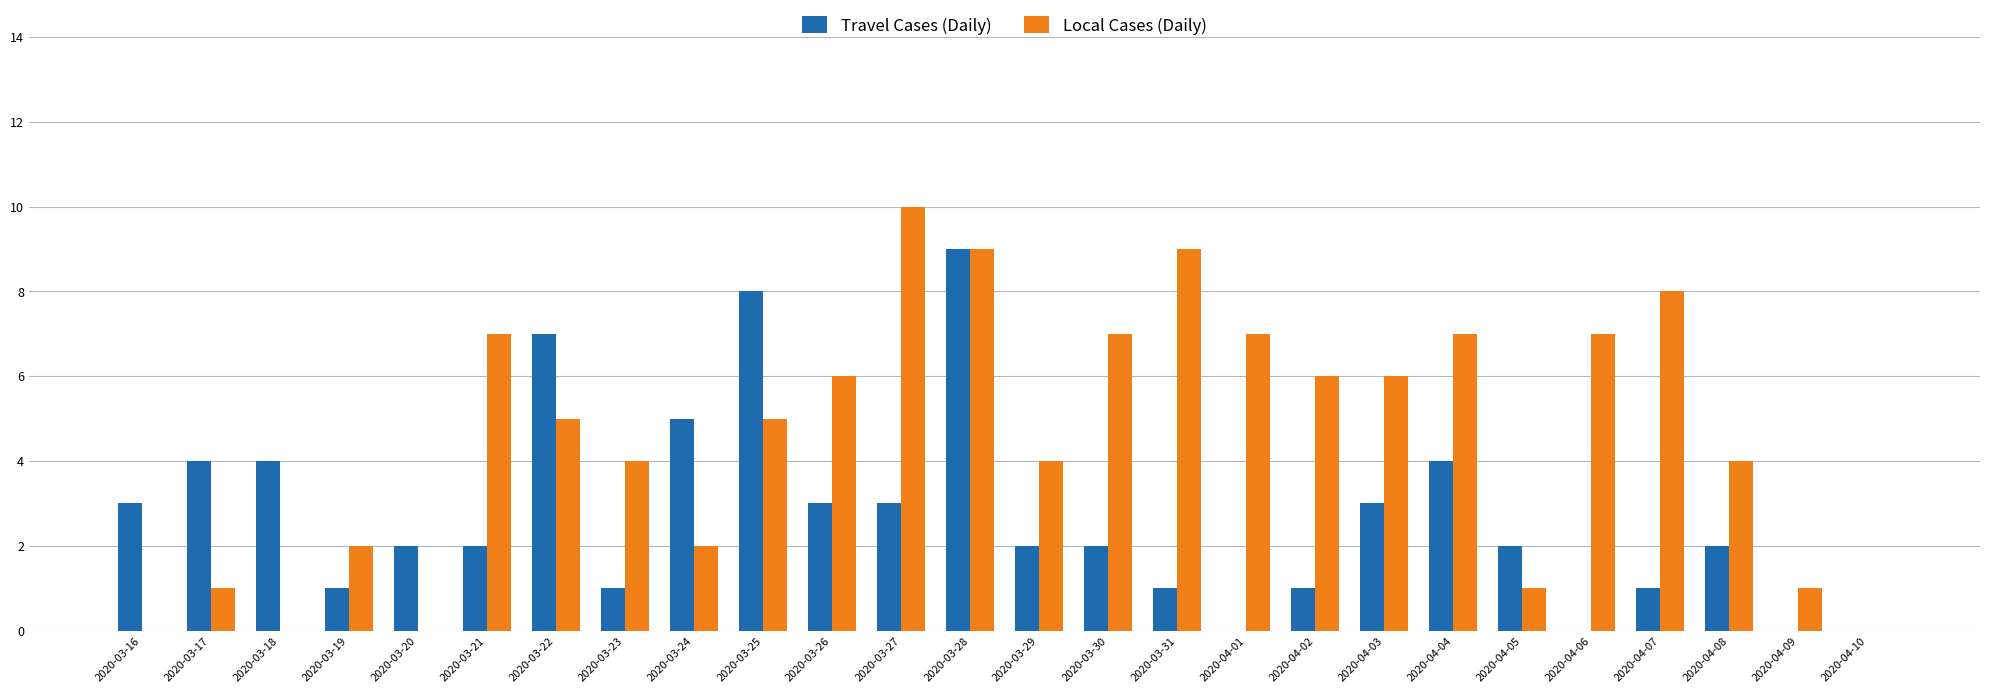

What is the sum of the Travel Cases (Daily) values at 2020-03-27 and 2020-03-18?

7